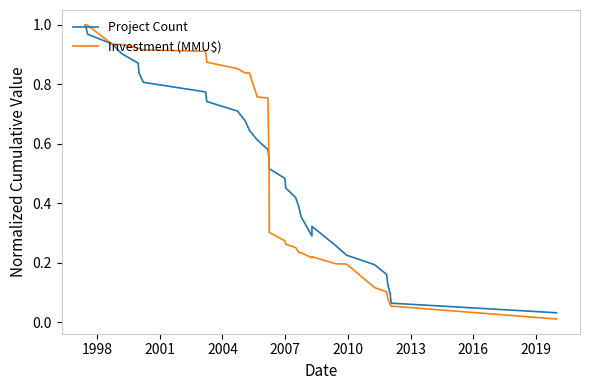

How many lines are shown in the chart?

2